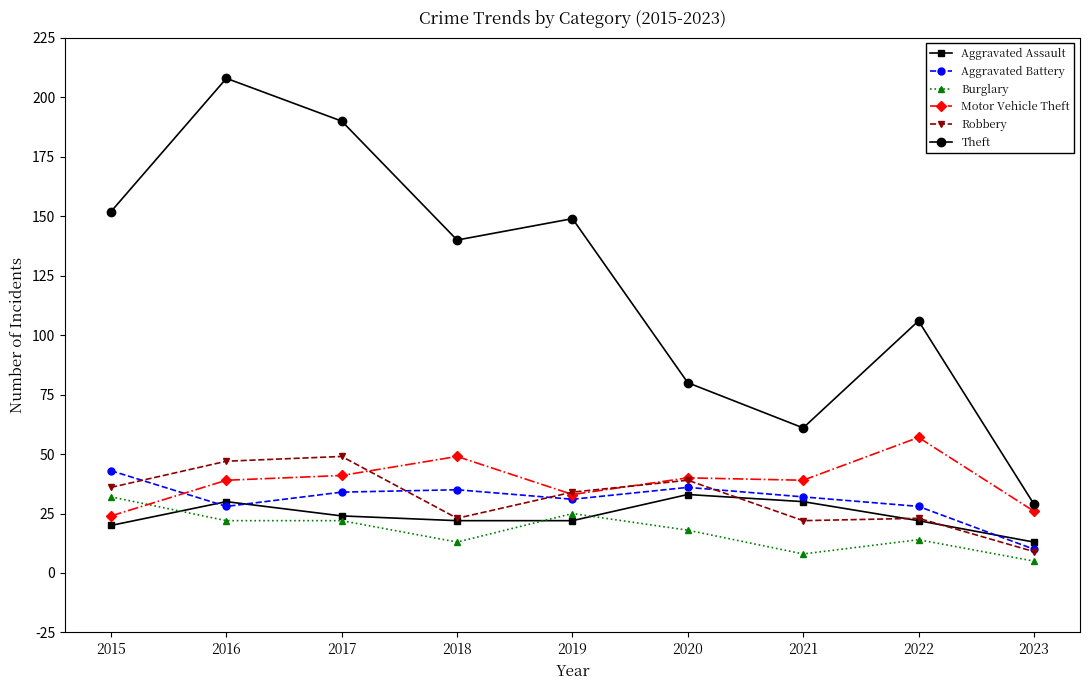

Reading right to left, transcribe all the data shown in this chart.

Aggravated Assault: 13	22	30	33	22	22	24	30	20
Aggravated Battery: 10	28	32	36	31	35	34	28	43
Burglary: 5	14	8	18	25	13	22	22	32
Motor Vehicle Theft: 26	57	39	40	33	49	41	39	24
Robbery: 9	23	22	39	34	23	49	47	36
Theft: 29	106	61	80	149	140	190	208	152